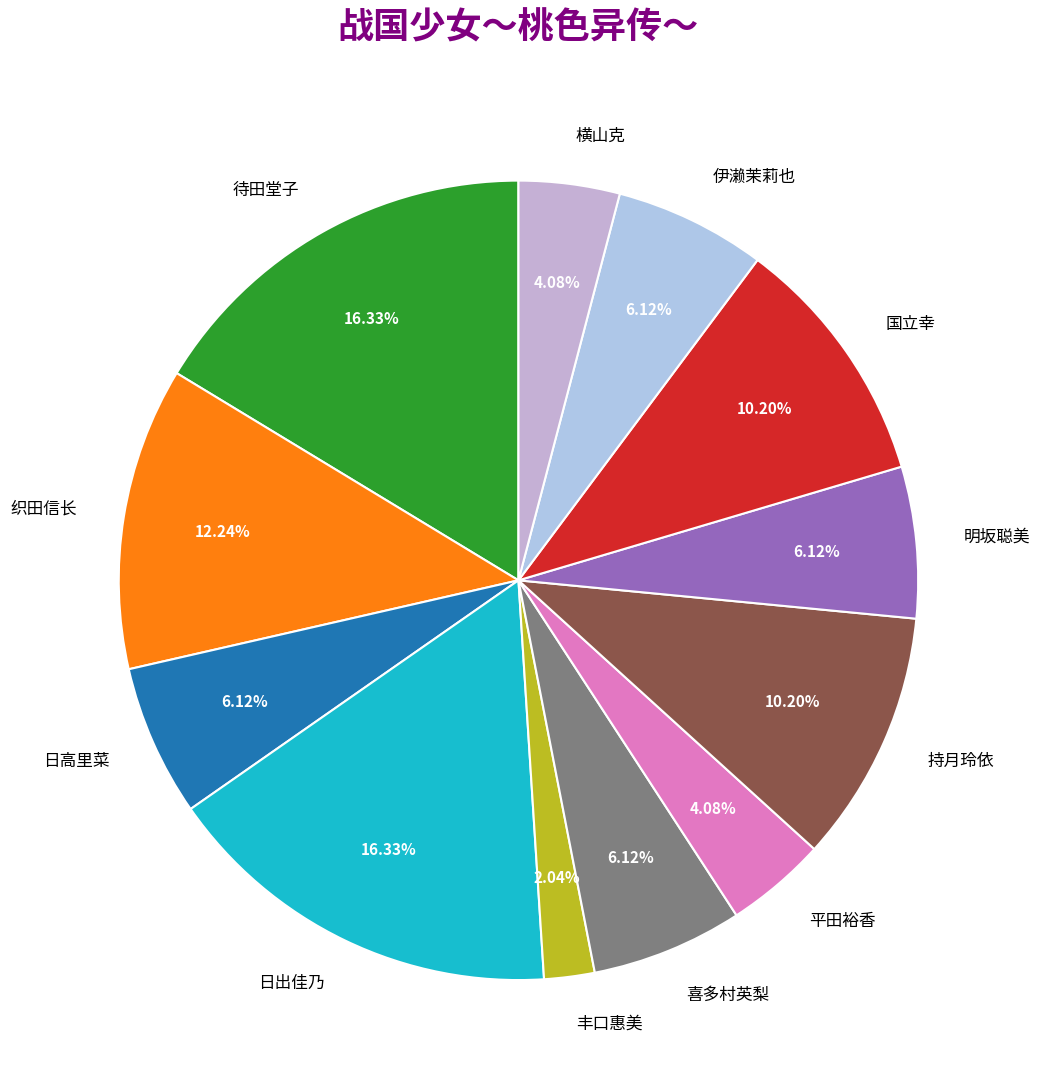

How many slices are in this pie chart?

12